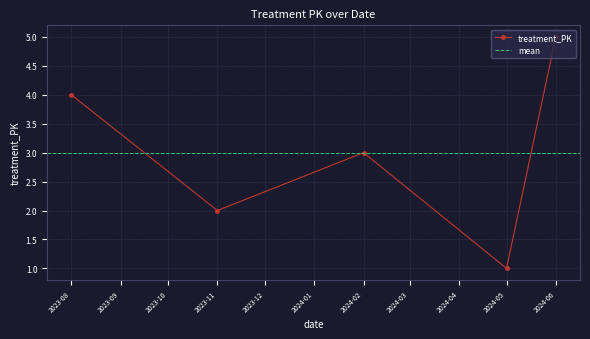

What is the change in value from 2024-02-01 to 2024-06-01?

+2